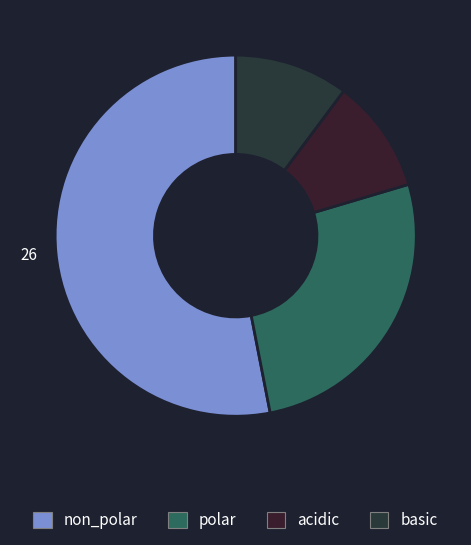

What is the majority slice?

non_polar